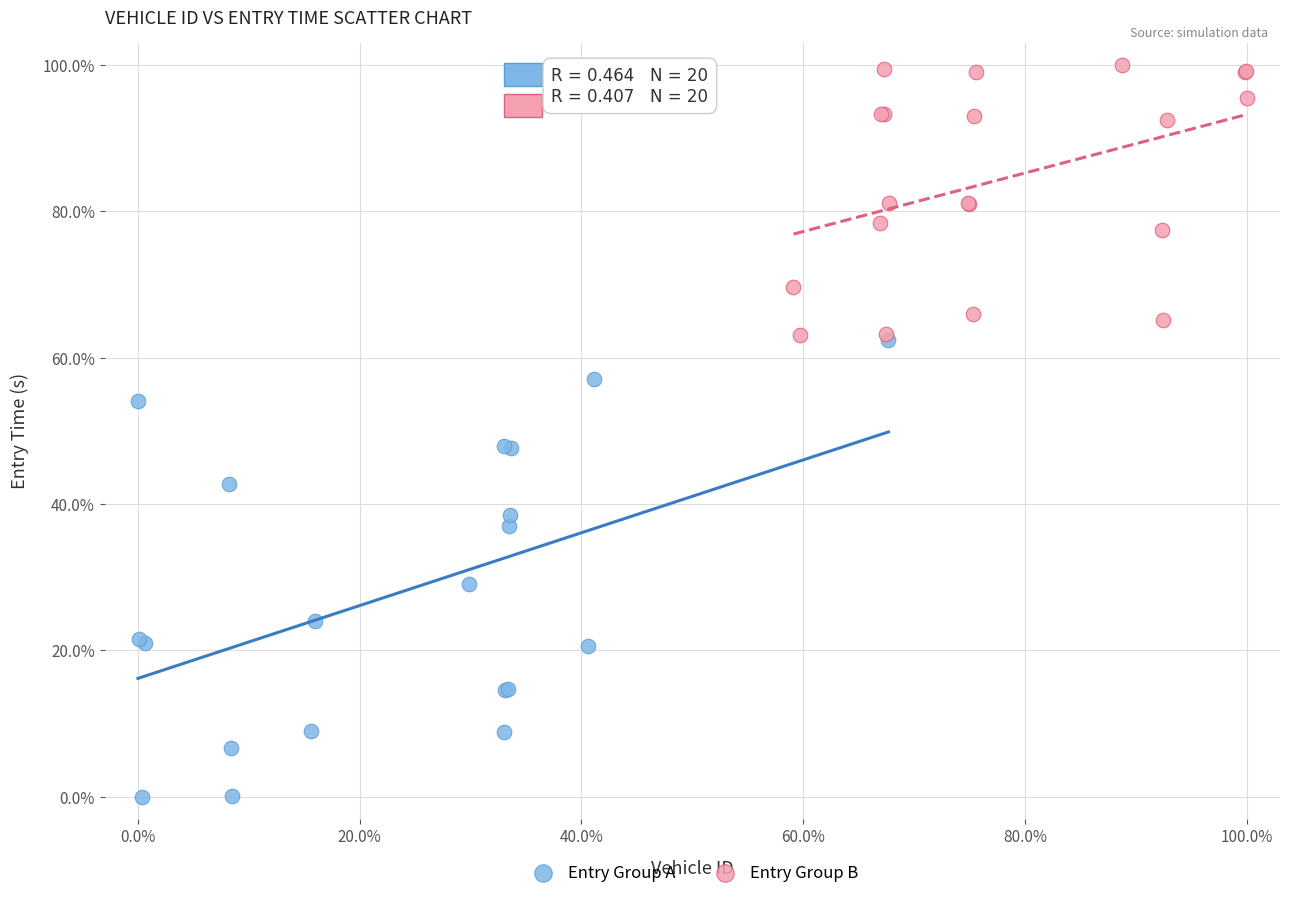

Which series has the largest Y range (max minus min)?

Entry Group A